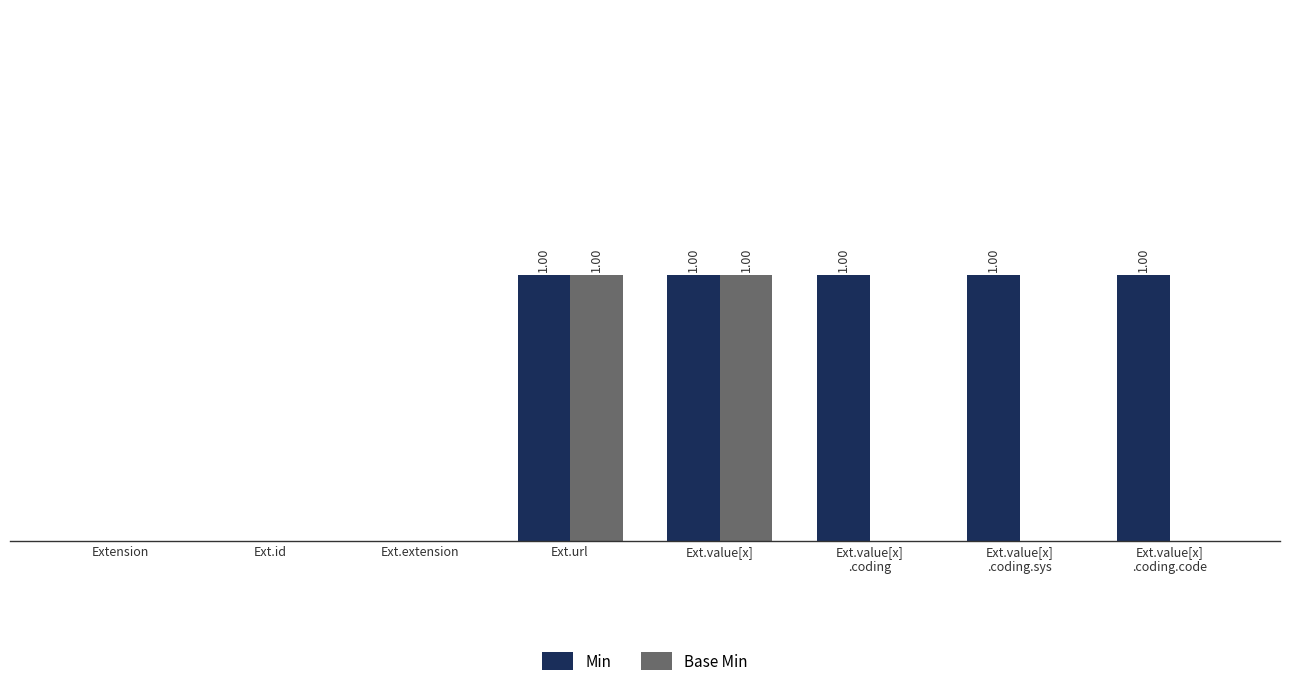

What are all the series names shown in the legend?

Min, Base Min